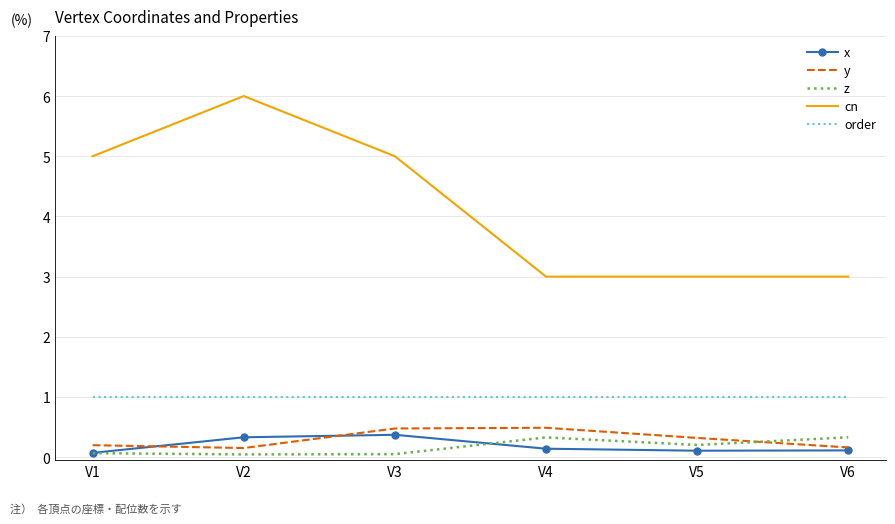

Is the value of x at V1 greater than the value of order at V3?

No